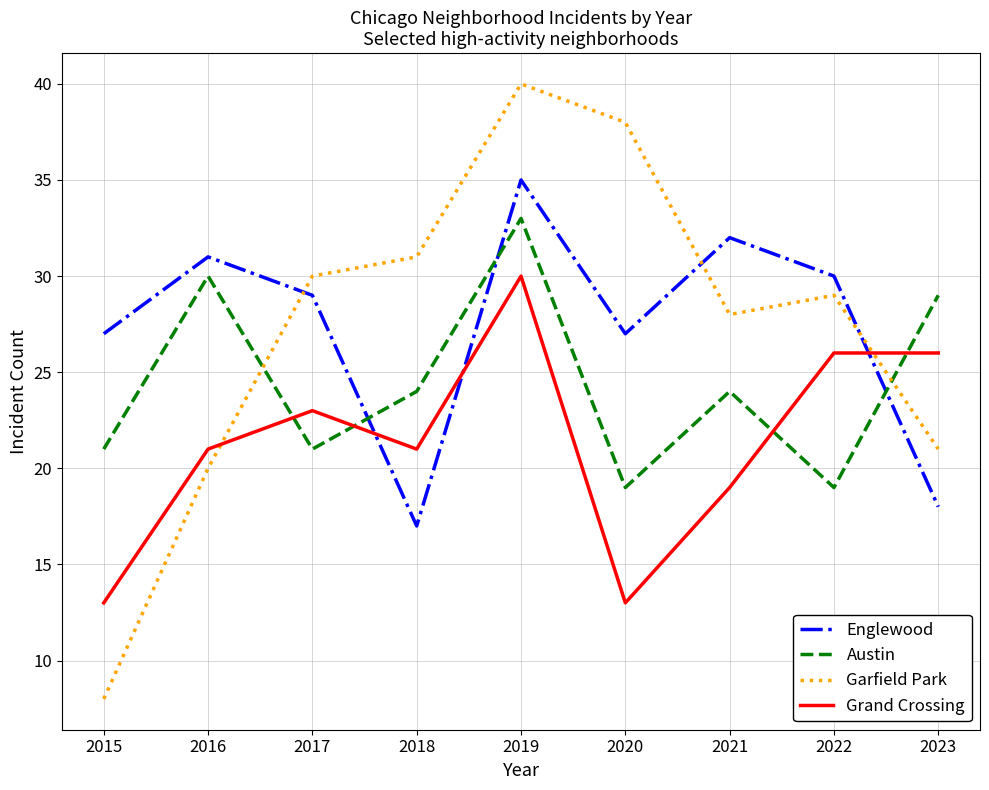

Read the Grand Crossing value at 2020.

13